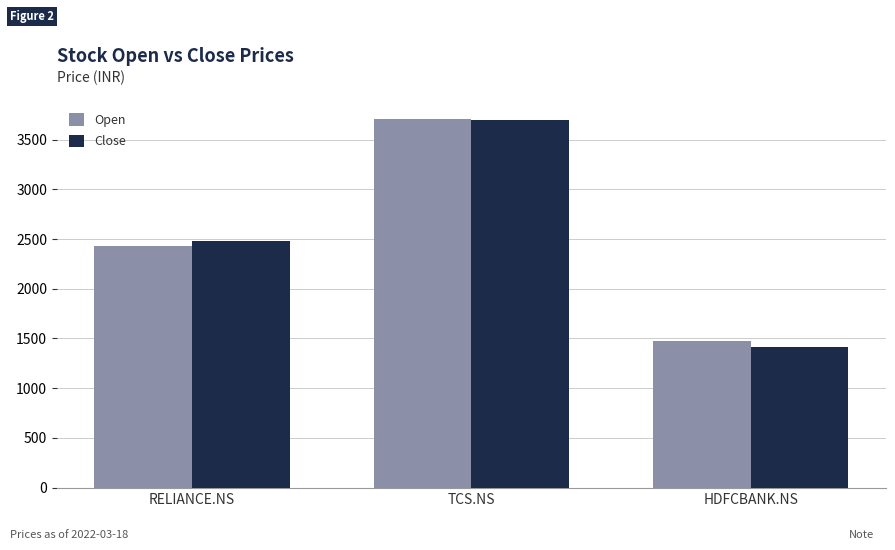

How many data points in Close are above 2481?

2